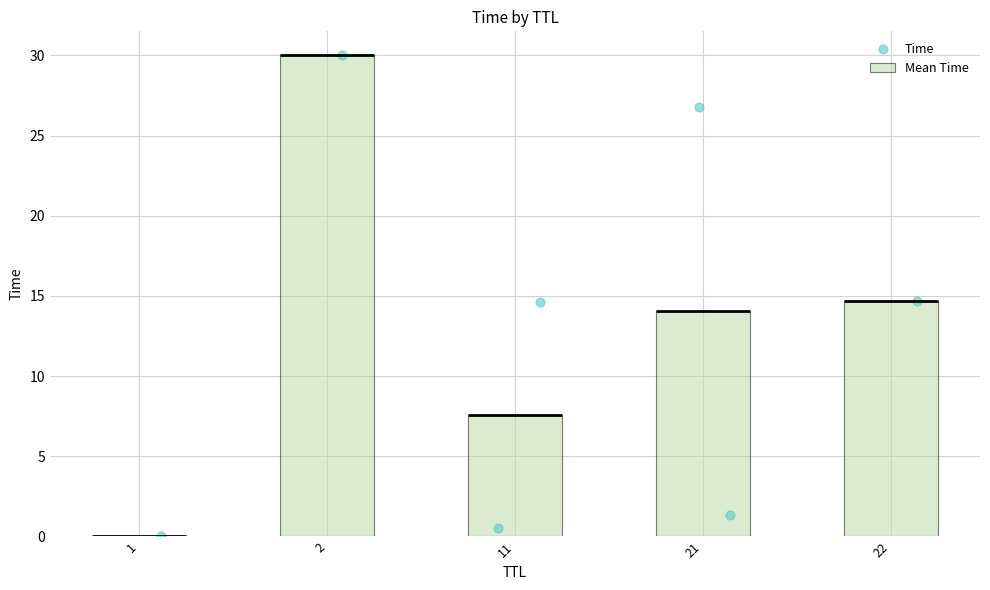

What is the change in value from 1 to 21?

+14.1